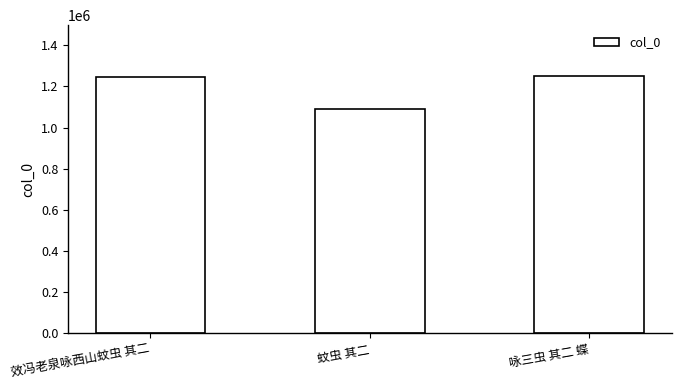

What is the maximum value shown in the chart?

1248191